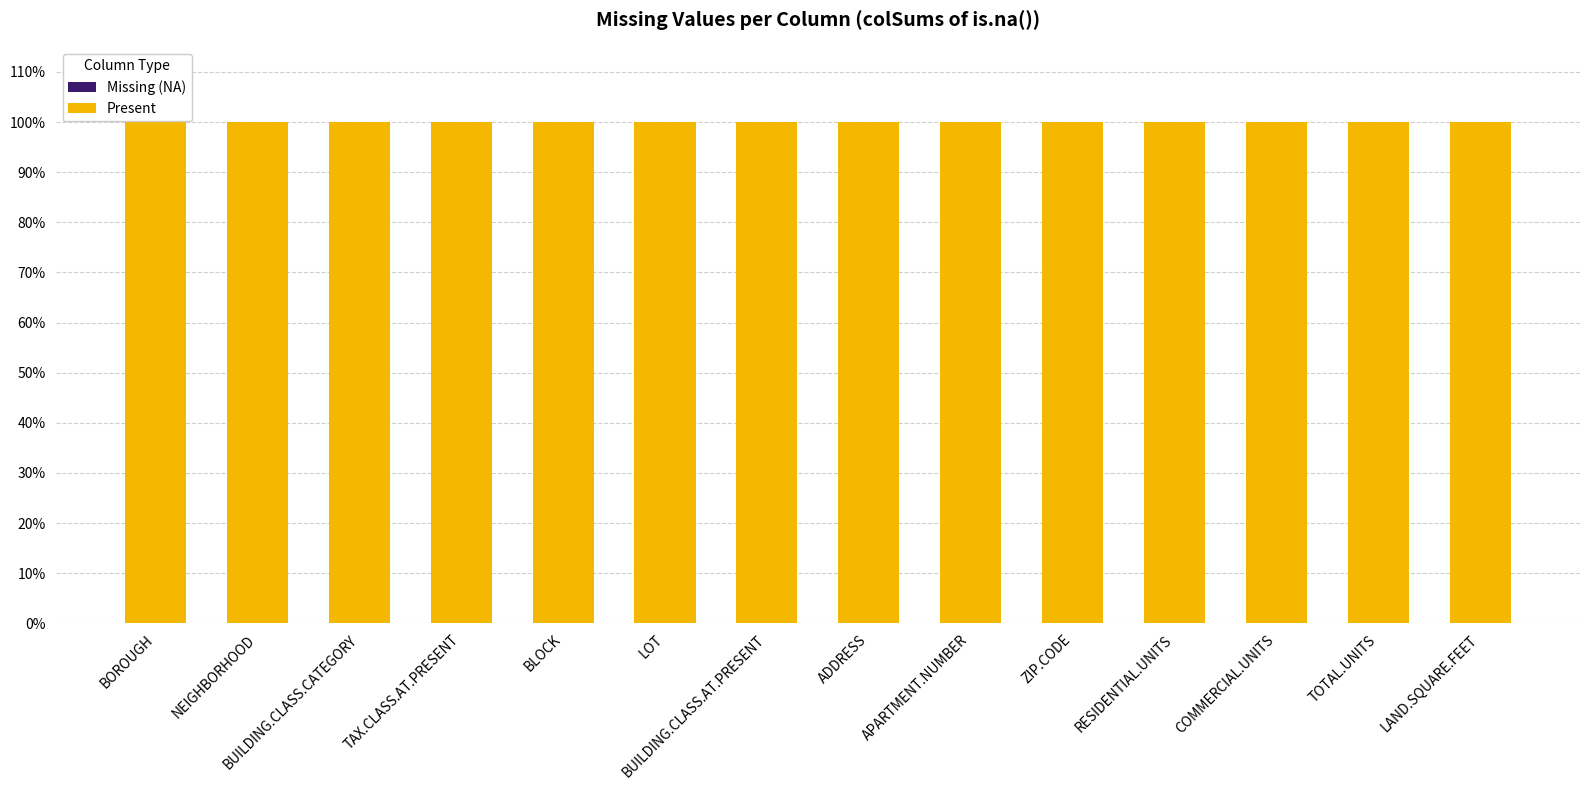

Rank the categories by Present value from highest to lowest.

BOROUGH, NEIGHBORHOOD, BUILDING.CLASS.CATEGORY, TAX.CLASS.AT.PRESENT, BLOCK, LOT, BUILDING.CLASS.AT.PRESENT, ADDRESS, APARTMENT.NUMBER, ZIP.CODE, RESIDENTIAL.UNITS, COMMERCIAL.UNITS, TOTAL.UNITS, LAND.SQUARE.FEET